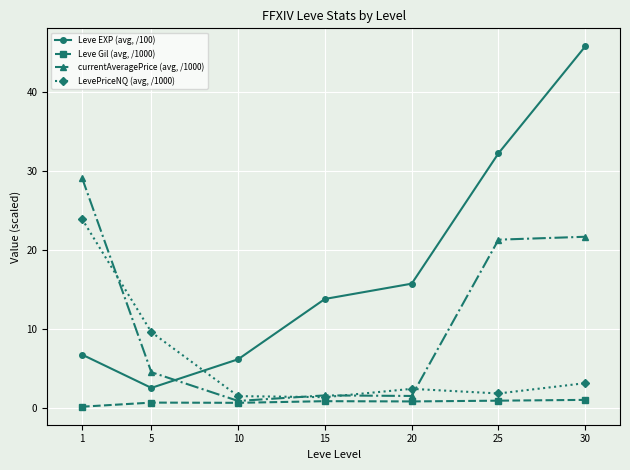

How many data points in LevePriceNQ (avg, /1000) are above 2?

4